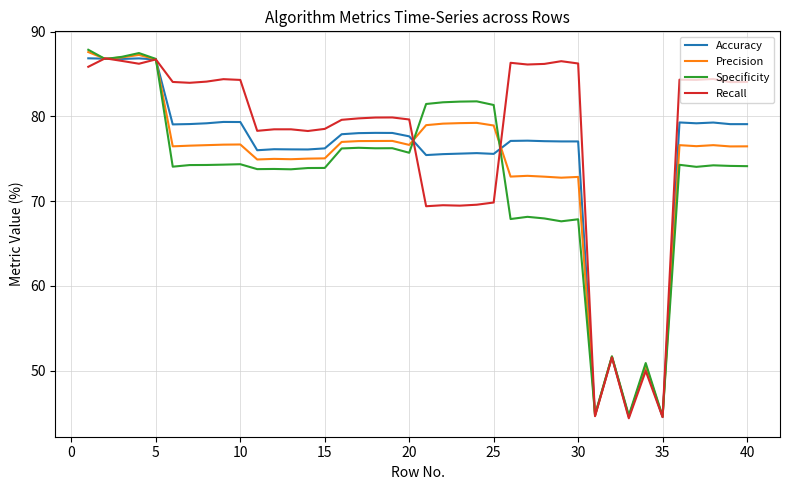

Which series has the largest total across all categories?

Recall